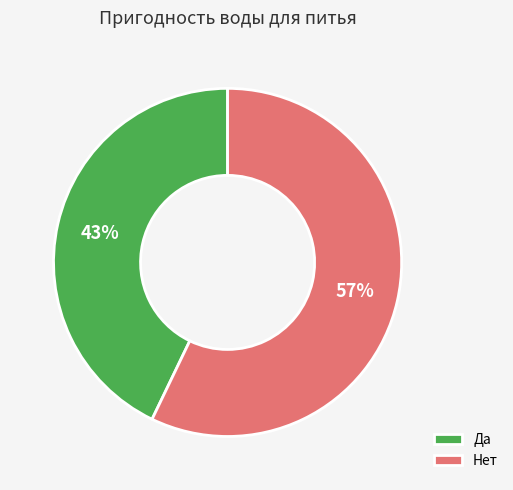

Is it true that Да is 56% of the pie?

False